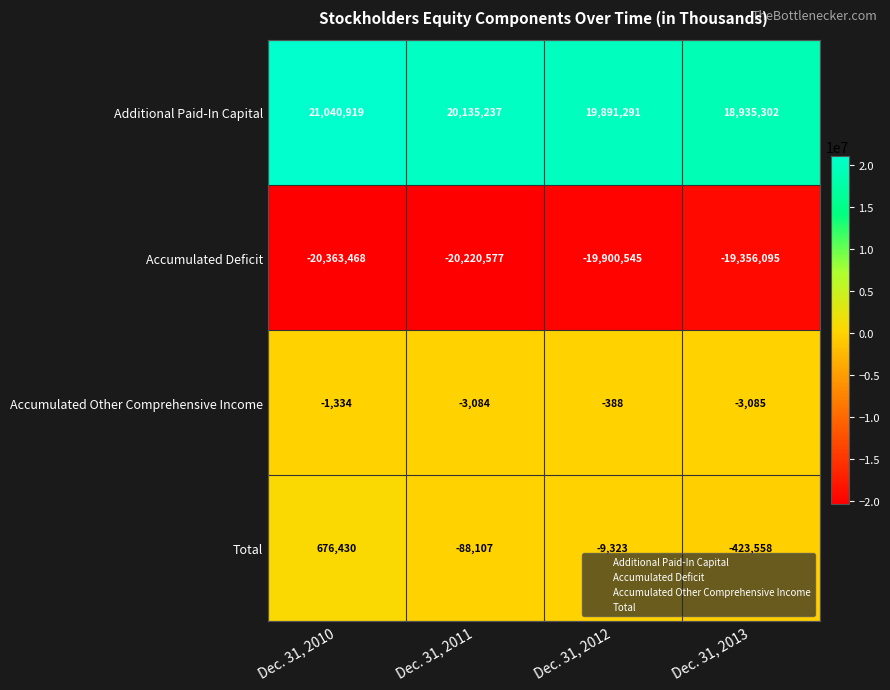

What is the difference between the second highest and minimum values in the Additional Paid-In Capital series?

1199935